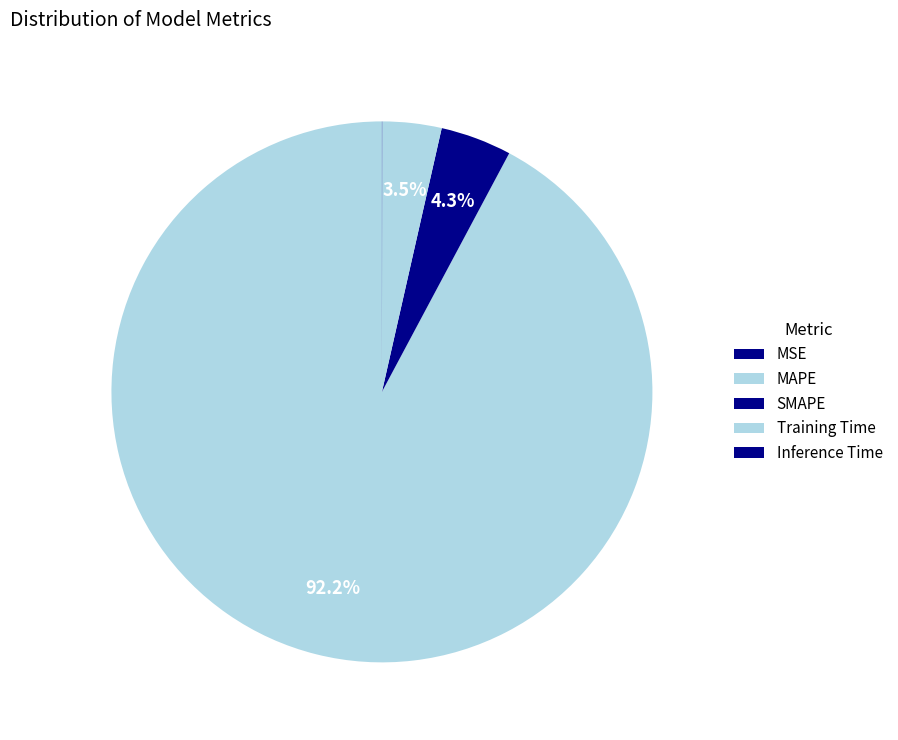

Is the sum of MAPE and Inference Time greater than half?

Yes